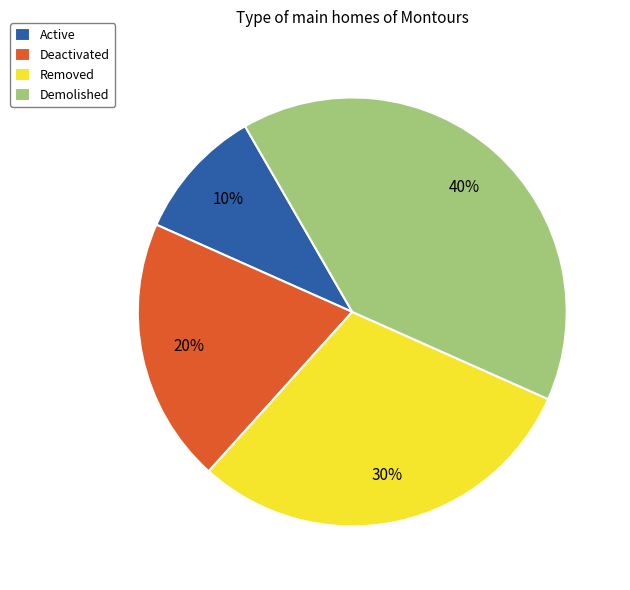

Rank the categories by value from highest to lowest.

Demolished, Removed, Deactivated, Active